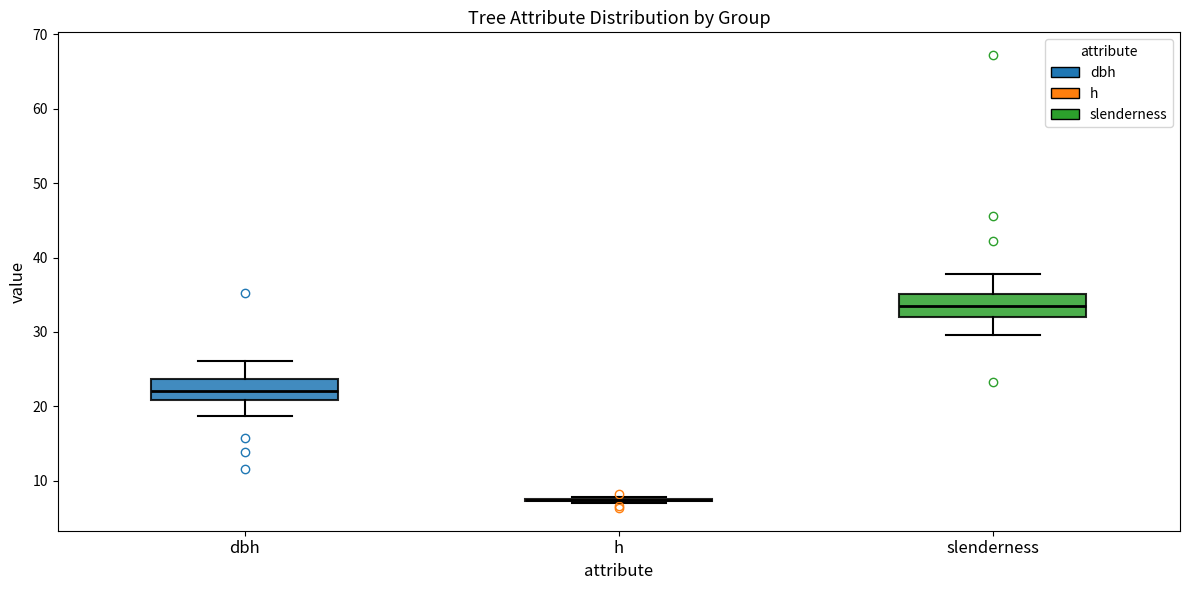

Reading left to right, transcribe this box plot: for each box, give where its median line is, the range the box spans, and where its two whiskers end, as read against the y-axis. The values are not printed on the chart, so give them approximately, as read against the axis.

dbh: median 22, box 21 to 24, whiskers 19 to 26
h: box collapsed to a line at 7, whiskers 7 to 8
slenderness: median 34, box 32 to 35, whiskers 30 to 38